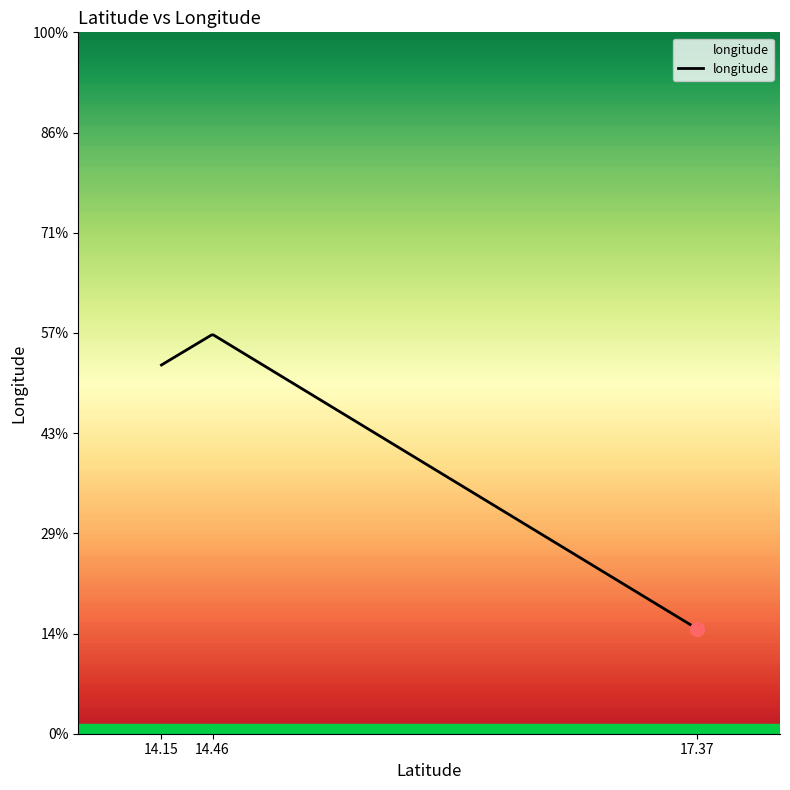

List the labels in order of value, smallest first.

17.3687826, 14.15105, 14.4579301